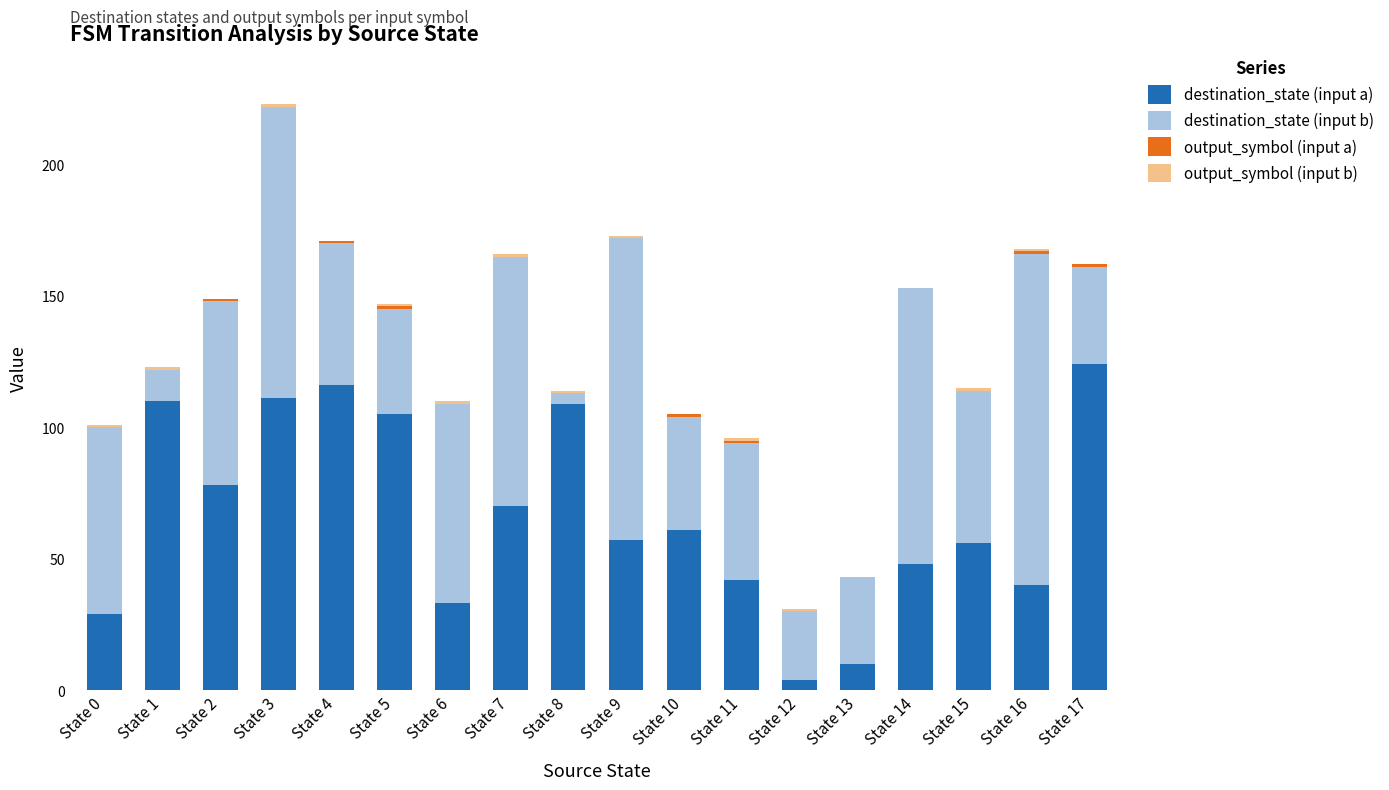

At which category is the sum across all series the highest?

State 3